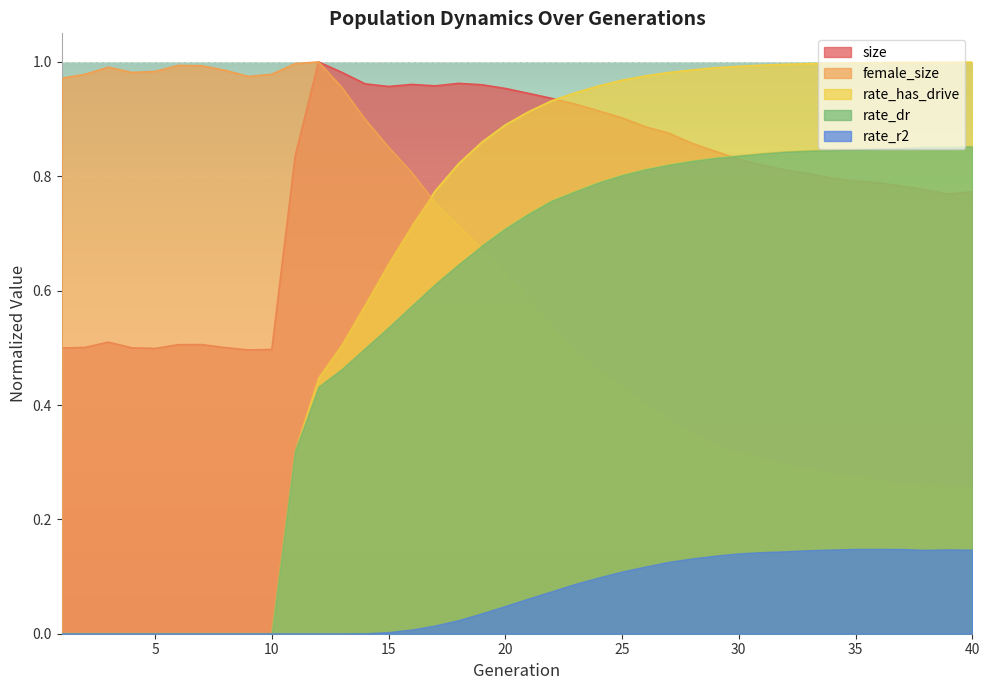

Reading right to left, what are all the values shown in this chart?

size: 40=0.8	39=0.8	38=0.8	37=0.8	36=0.8	35=0.8	34=0.8	33=0.8	32=0.8	31=0.8	30=0.8	29=0.8	28=0.9	27=0.9	26=0.9	25=0.9	24=0.9	23=0.9	22=0.9	21=0.9	20=1.0	19=1.0	18=1.0	17=1.0	16=1.0	15=1.0	14=1.0	13=1.0	12=1.0	11=0.8	10=0.5	9=0.5	8=0.5	7=0.5	6=0.5	5=0.5	4=0.5	3=0.5	2=0.5	1=0.5
female_size: 40=0.3	39=0.3	38=0.3	37=0.3	36=0.3	35=0.3	34=0.3	33=0.3	32=0.3	31=0.3	30=0.3	29=0.3	28=0.3	27=0.4	26=0.4	25=0.4	24=0.5	23=0.5	22=0.5	21=0.6	20=0.6	19=0.7	18=0.7	17=0.8	16=0.8	15=0.9	14=0.9	13=1.0	12=1.0	11=1.0	10=1.0	9=1.0	8=1.0	7=1.0	6=1.0	5=1.0	4=1.0	3=1.0	2=1.0	1=1.0
rate_dr: 40=0.9	39=0.9	38=0.9	37=0.8	36=0.8	35=0.8	34=0.8	33=0.8	32=0.8	31=0.8	30=0.8	29=0.8	28=0.8	27=0.8	26=0.8	25=0.8	24=0.8	23=0.8	22=0.8	21=0.7	20=0.7	19=0.7	18=0.6	17=0.6	16=0.6	15=0.5	14=0.5	13=0.5	12=0.4	11=0.3	10=0.0	9=0.0	8=0.0	7=0.0	6=0.0	5=0.0	4=0.0	3=0.0	2=0.0	1=0.0
rate_has_drive: 40=1.0	39=1.0	38=1.0	37=1.0	36=1.0	35=1.0	34=1.0	33=1.0	32=1.0	31=1.0	30=1.0	29=1.0	28=1.0	27=1.0	26=1.0	25=1.0	24=1.0	23=0.9	22=0.9	21=0.9	20=0.9	19=0.9	18=0.8	17=0.8	16=0.7	15=0.6	14=0.6	13=0.5	12=0.4	11=0.3	10=0.0	9=0.0	8=0.0	7=0.0	6=0.0	5=0.0	4=0.0	3=0.0	2=0.0	1=0.0
rate_r2: 40=0.1	39=0.1	38=0.1	37=0.1	36=0.1	35=0.1	34=0.1	33=0.1	32=0.1	31=0.1	30=0.1	29=0.1	28=0.1	27=0.1	26=0.1	25=0.1	24=0.1	23=0.1	22=0.1	21=0.1	20=0.0	19=0.0	18=0.0	17=0.0	16=0.0	15=0.0	14=0.0	13=0.0	12=0.0	11=0.0	10=0.0	9=0.0	8=0.0	7=0.0	6=0.0	5=0.0	4=0.0	3=0.0	2=0.0	1=0.0